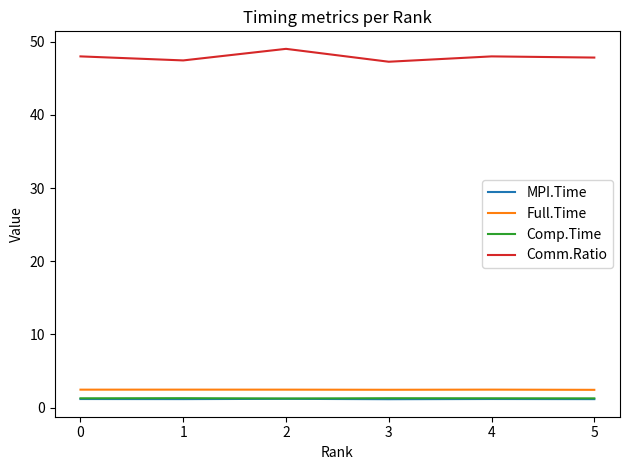

What is the sum of the Comm.Ratio values at 4 and 1?

95.4